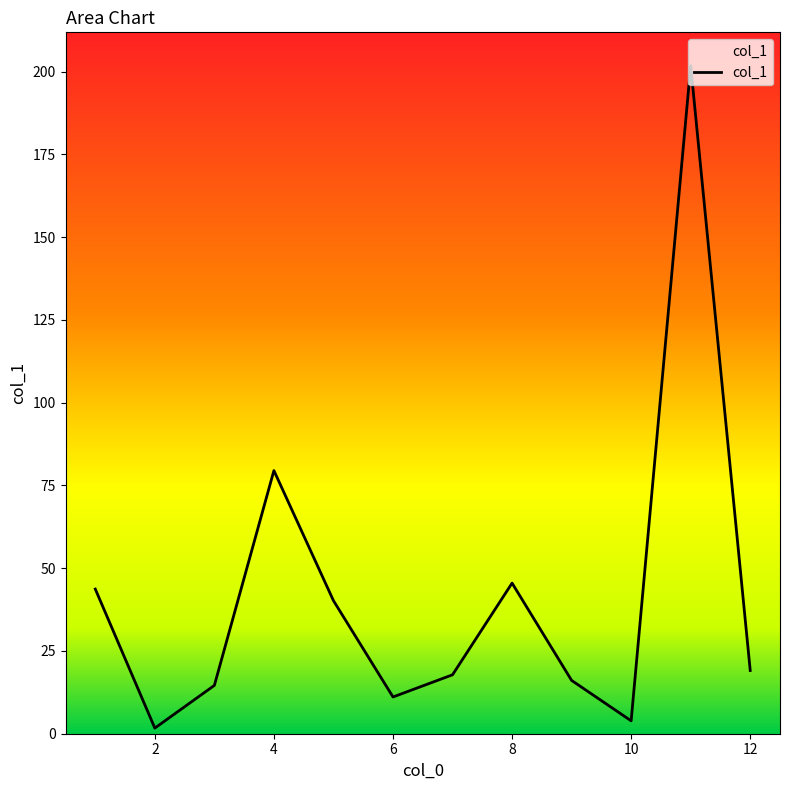

What is the difference between the maximum and minimum values?

200.1